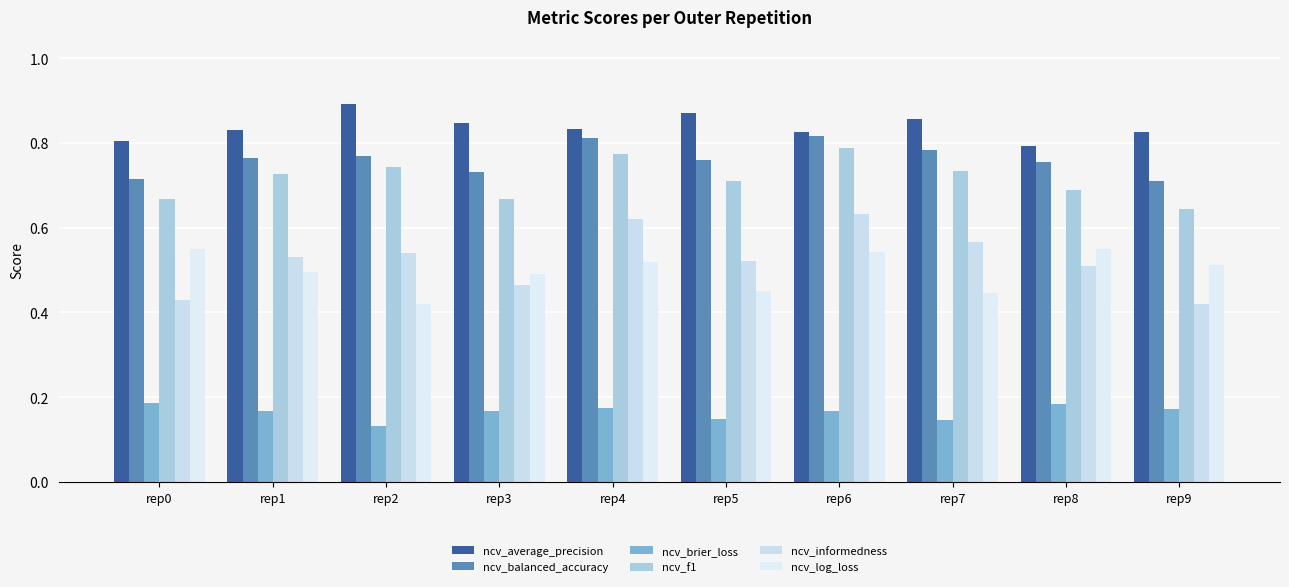

How many series are shown in this chart?

6